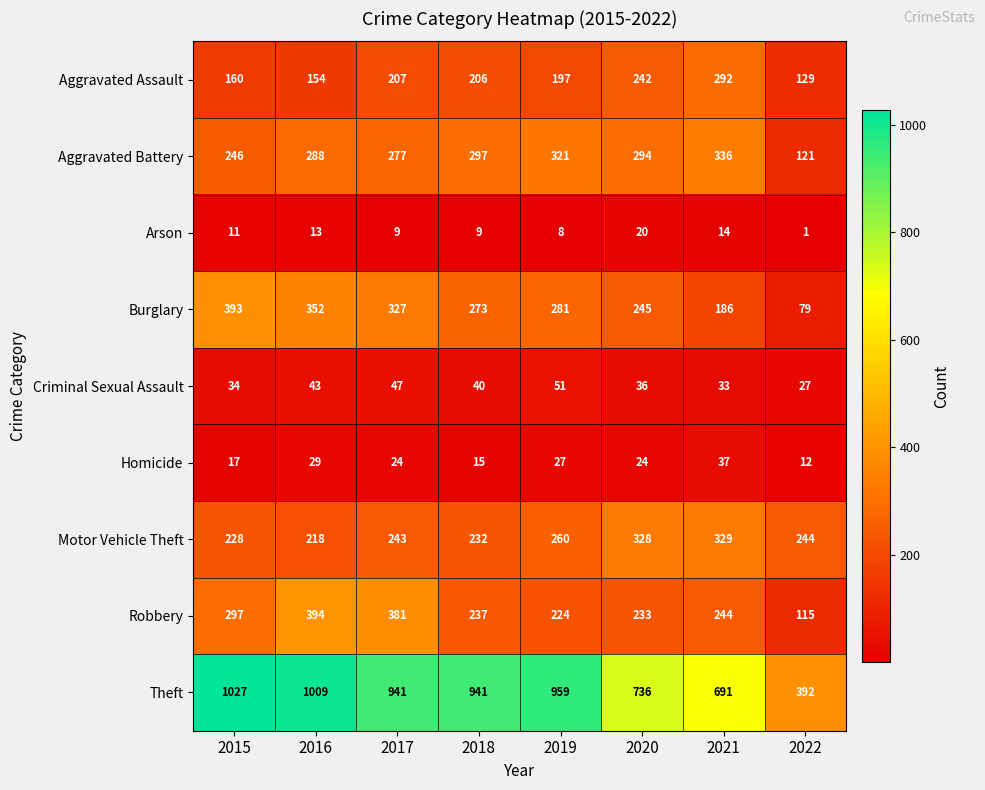

What is the difference between the Robbery values at 2018 and 2020?

4